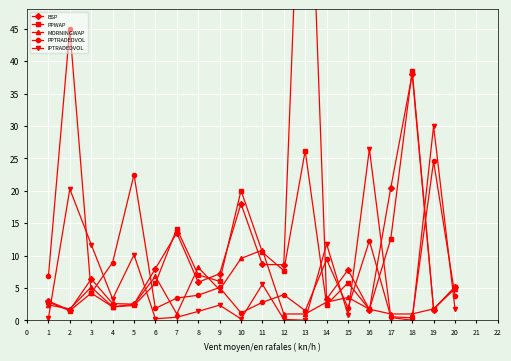

What is the average value of the BSP series?

12.9